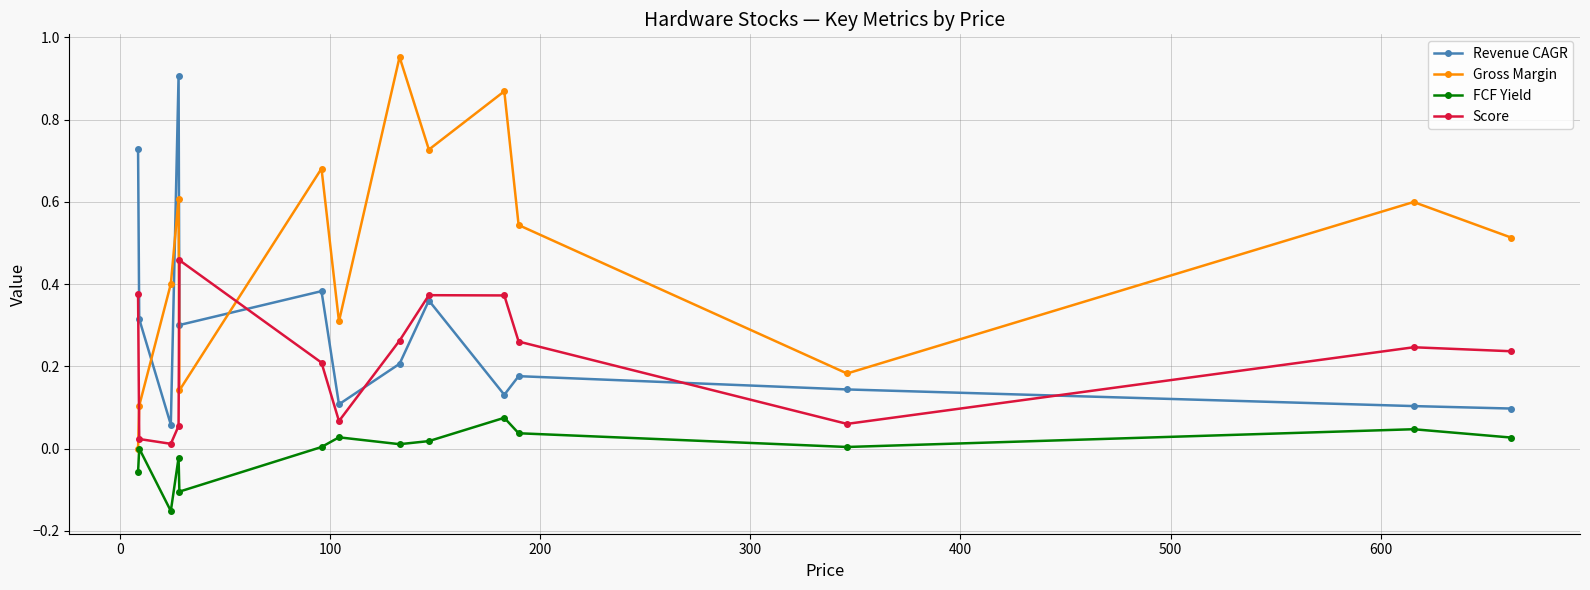

Which series has the largest total across all categories?

Gross Margin